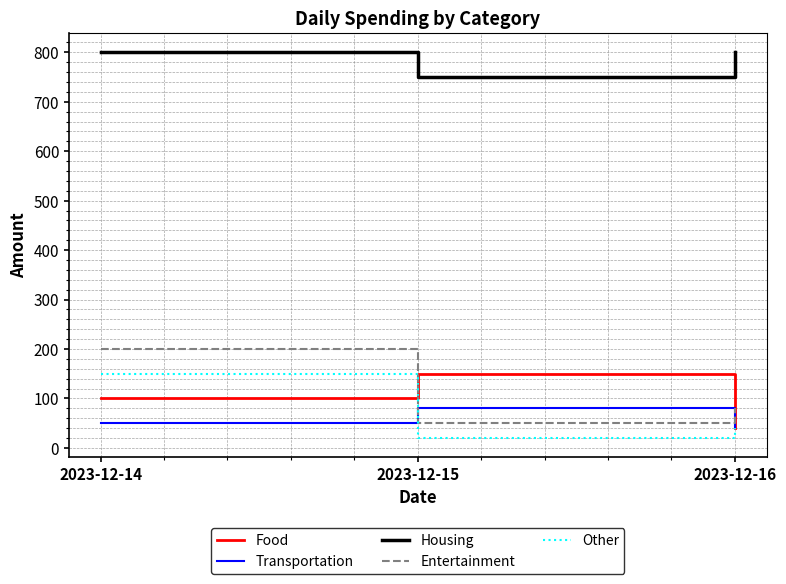

What is the lowest value of the Transportation series?

40